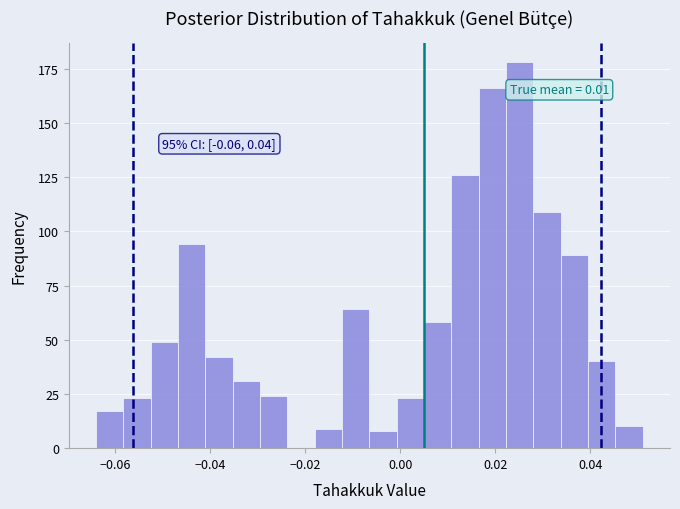

Read against the x-axis, roughly where is the centre of the tallest bar?

0.026